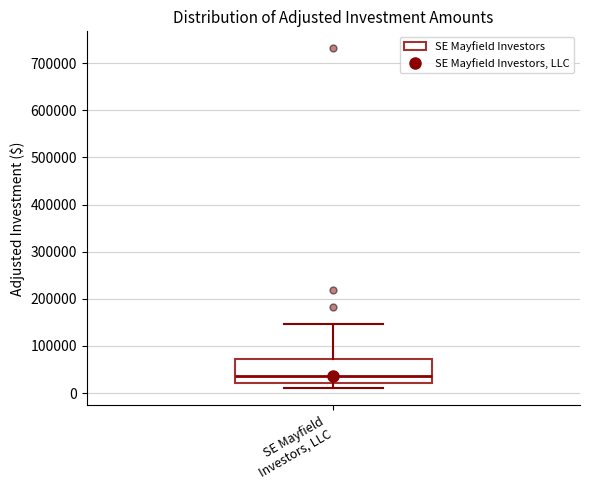

Transcribe this box plot: give where the median line is, the range the box spans, and where the two whiskers end, as read against the y-axis. The values are not printed on the chart, so give them approximately, as read against the axis.

median 40000, box 20000 to 70000, whiskers 10000 to 150000